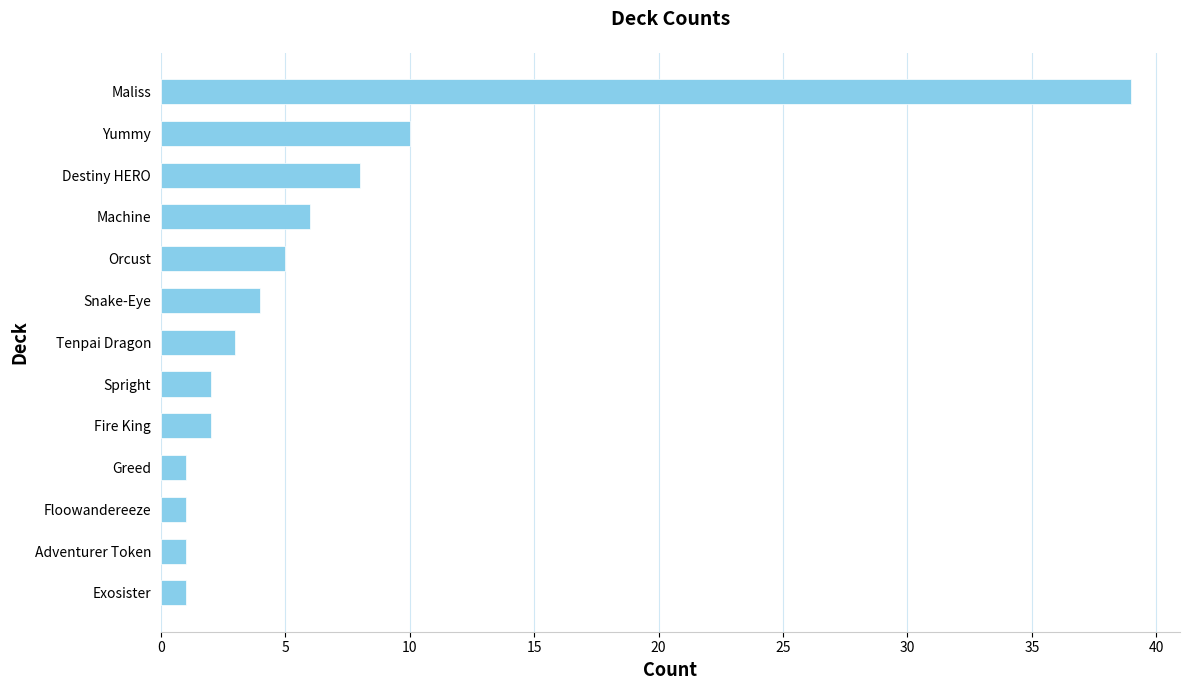

Reading top to bottom, transcribe all the data shown in this chart.

39	10	8	6	5	4	3	2	2	1	1	1	1